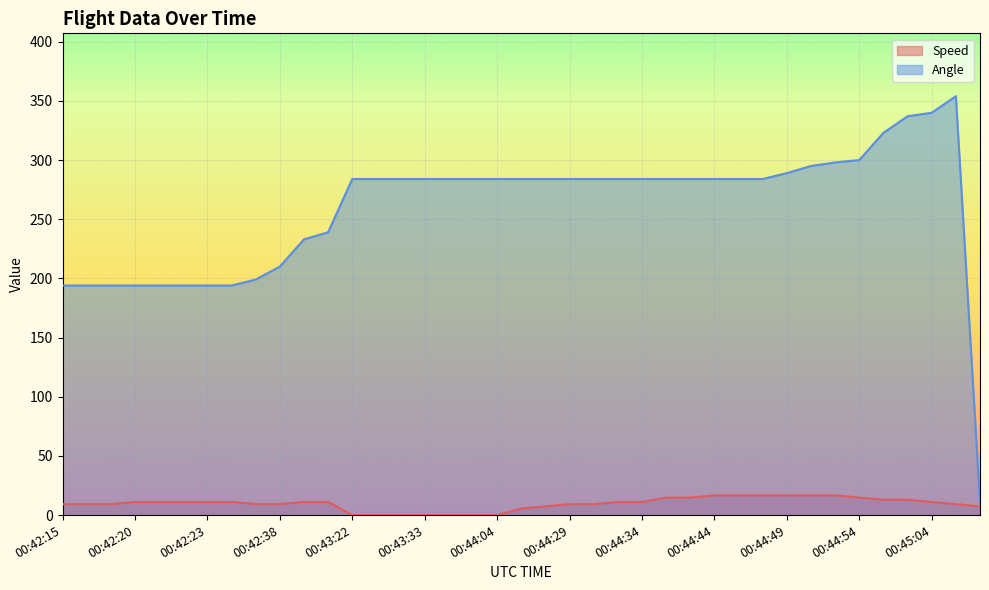

Rank the series by their maximum value, from highest to lowest.

Angle, Speed